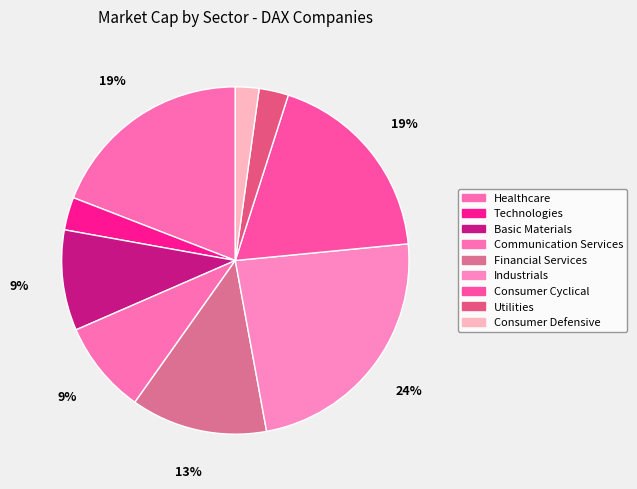

To the nearest percent, what is the difference between the Industrials and Utilities slice percentages?

21%